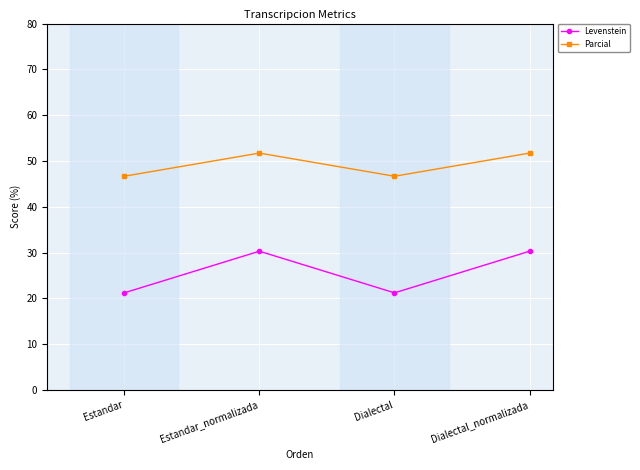

List the series in order of their peak value, lowest first.

Levenstein, Parcial